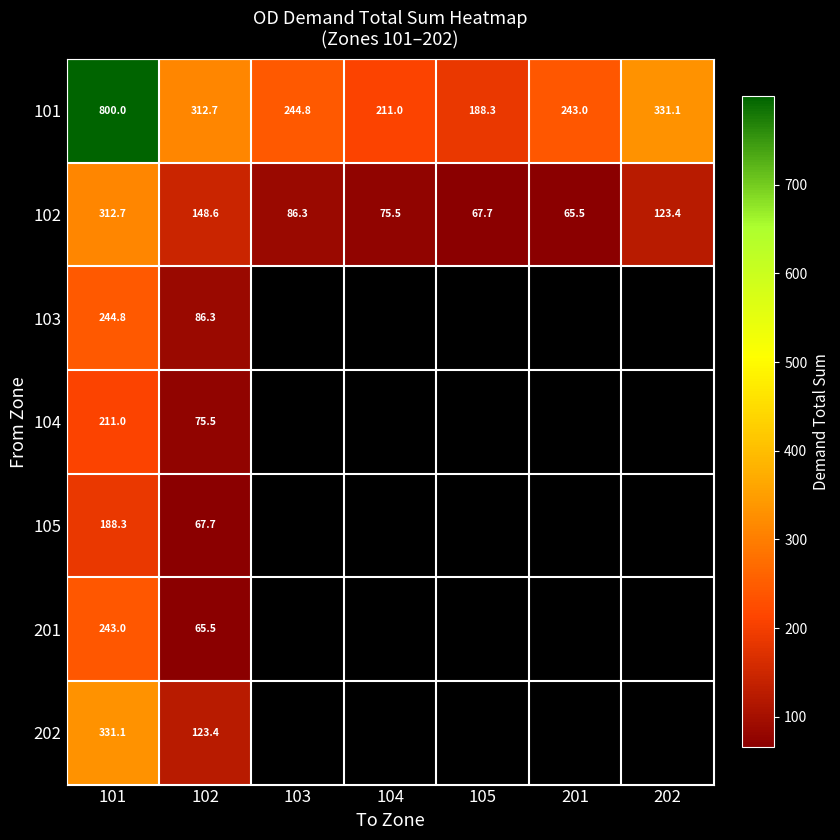

Which label corresponds to the smallest value in the chart?

103